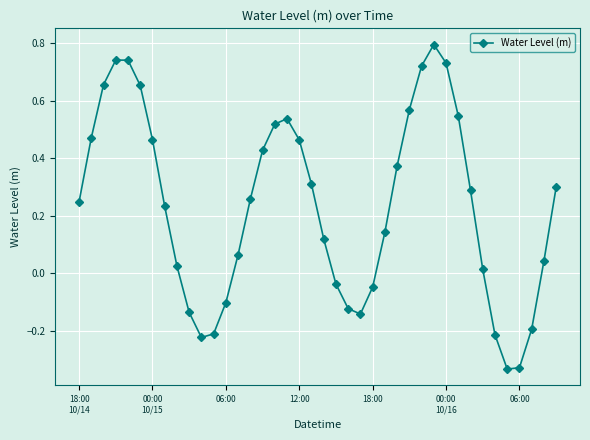

How many positive values are there?

28